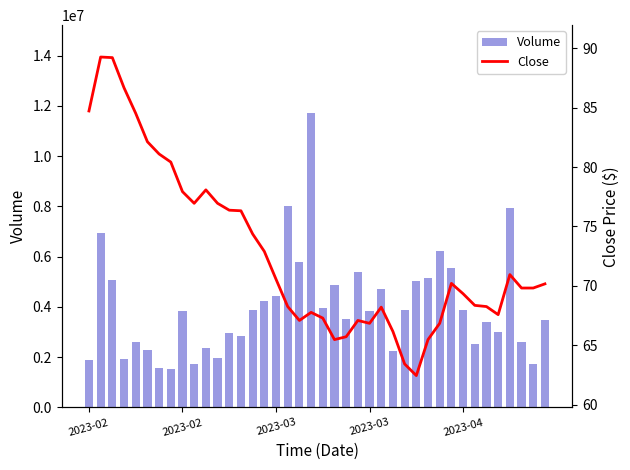

How many data points does each series have?

40